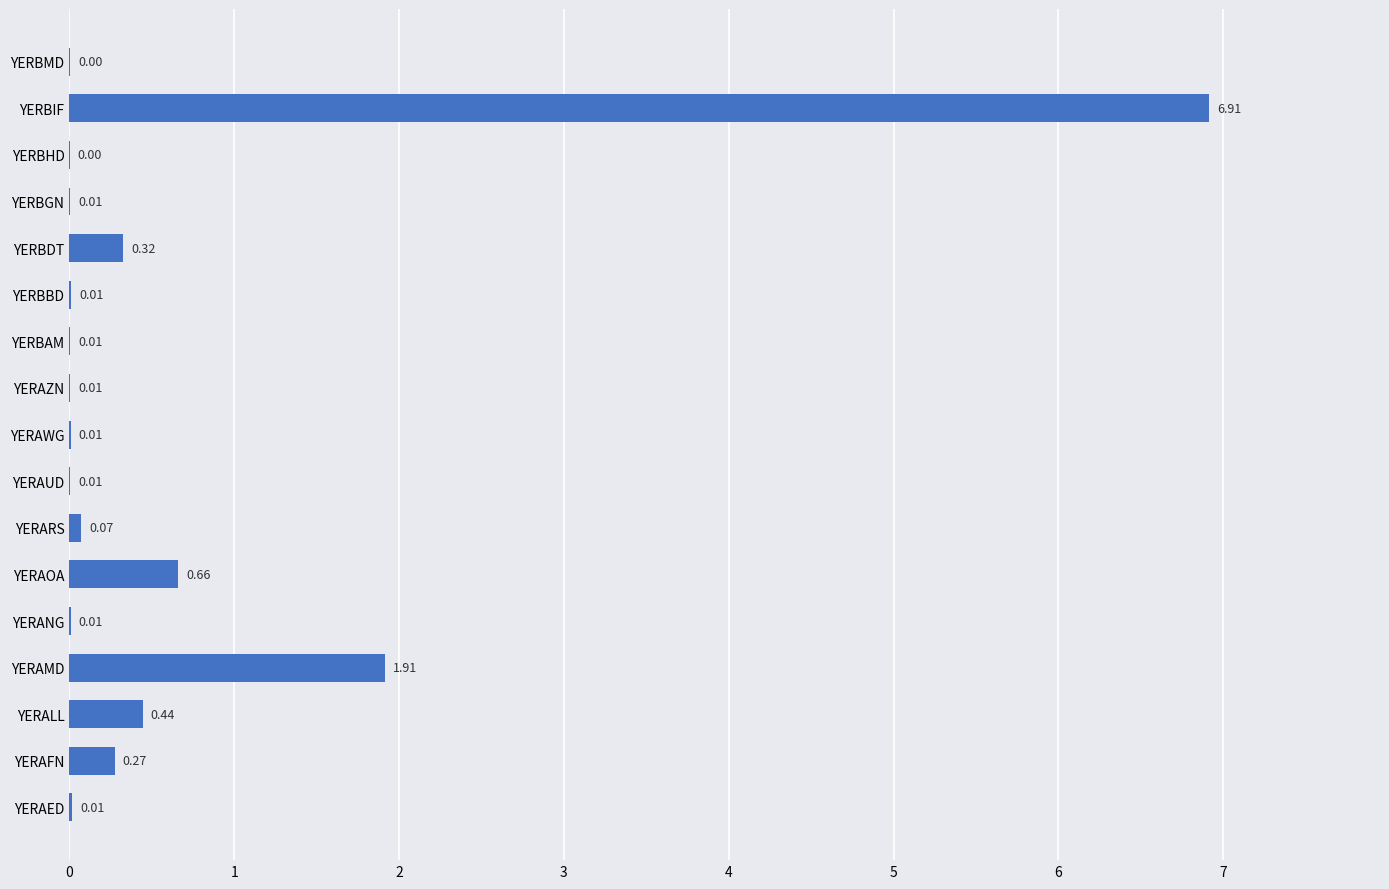

What is the change in value from YERAMD to YERBDT?

-1.6